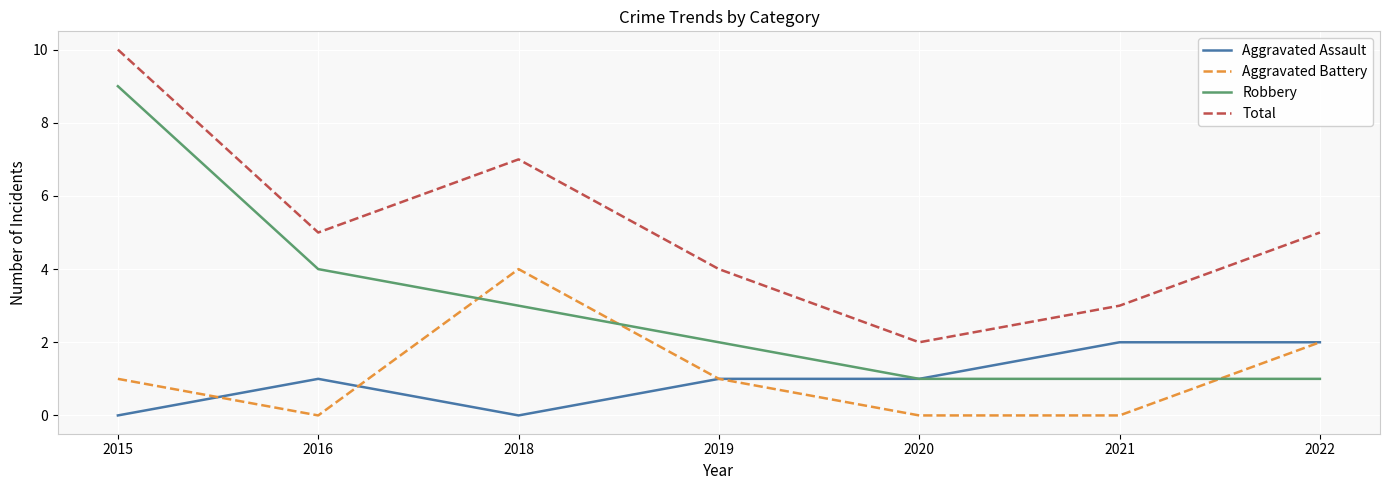

Reading left to right, extract all data points from this chart.

Aggravated Assault: 2015=0	2016=1	2018=0	2019=1	2020=1	2021=2	2022=2
Aggravated Battery: 2015=1	2016=0	2018=4	2019=1	2020=0	2021=0	2022=2
Robbery: 2015=9	2016=4	2018=3	2019=2	2020=1	2021=1	2022=1
Total: 2015=10	2016=5	2018=7	2019=4	2020=2	2021=3	2022=5